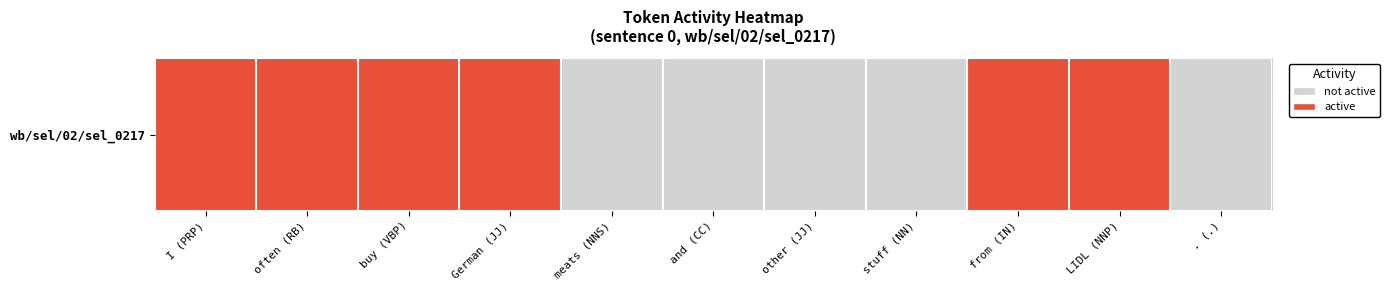

What is the difference between the second highest and second lowest values?

1